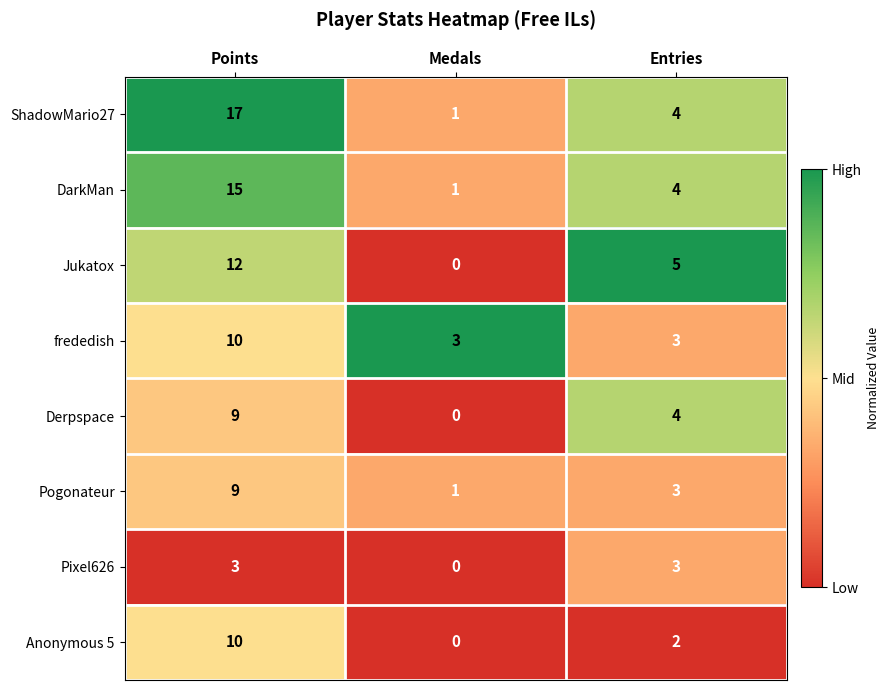

What is the maximum value shown in the chart?

17